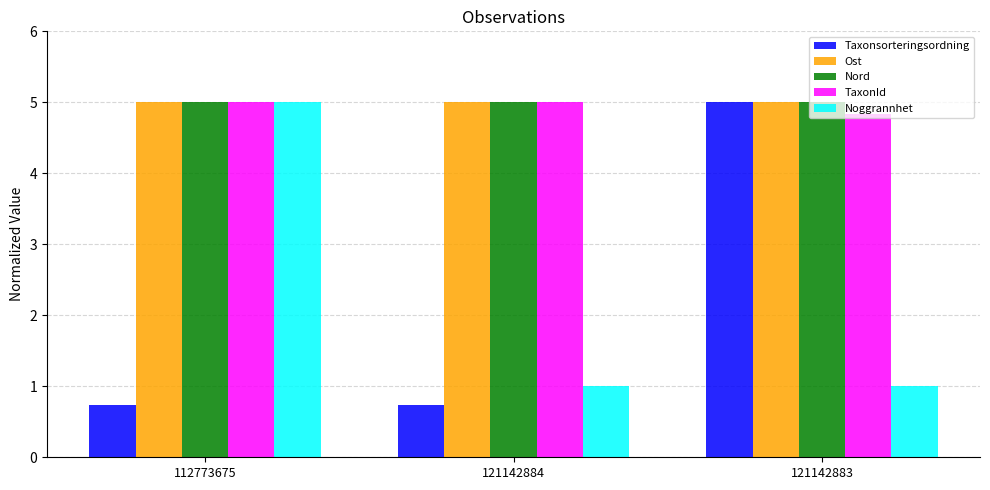

What is the maximum value shown in the chart?

5.0